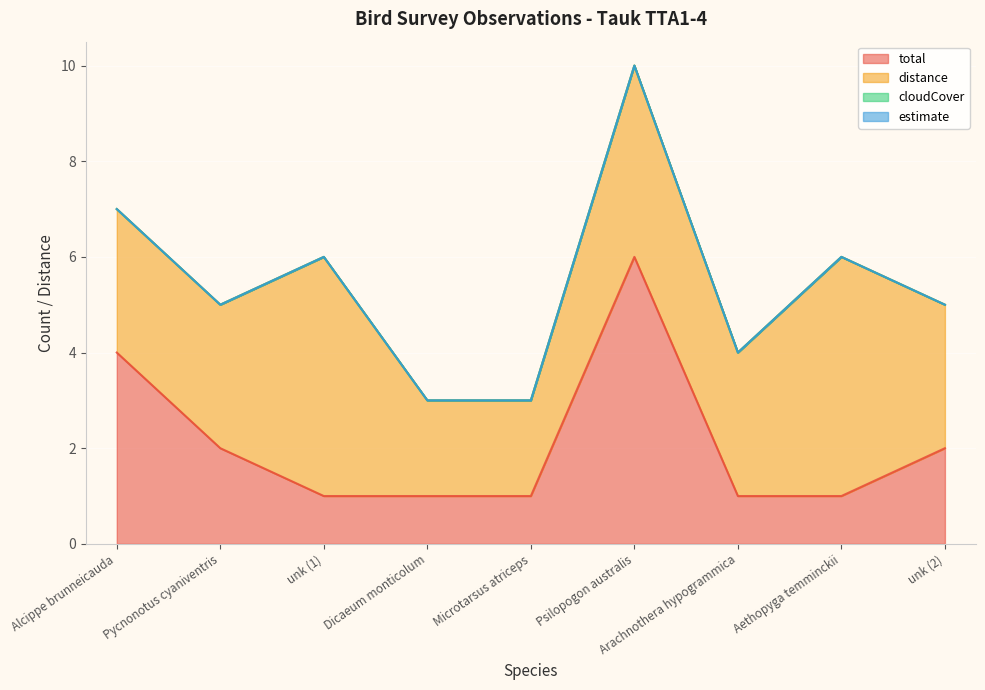

What is the lowest value of the total series?

1